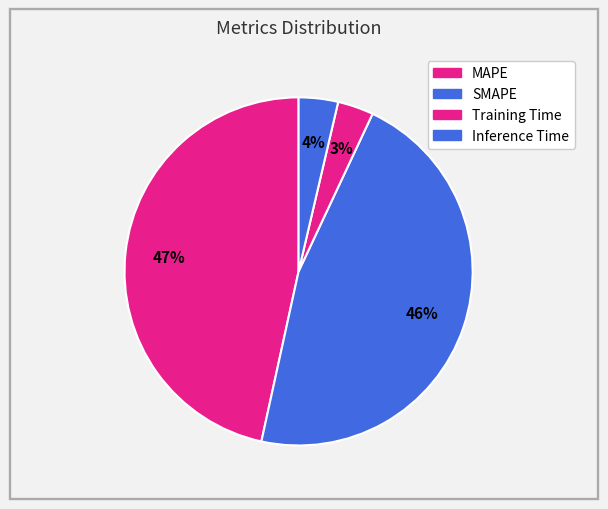

The Training Time slice represents 3% of the pie. True or false?

True